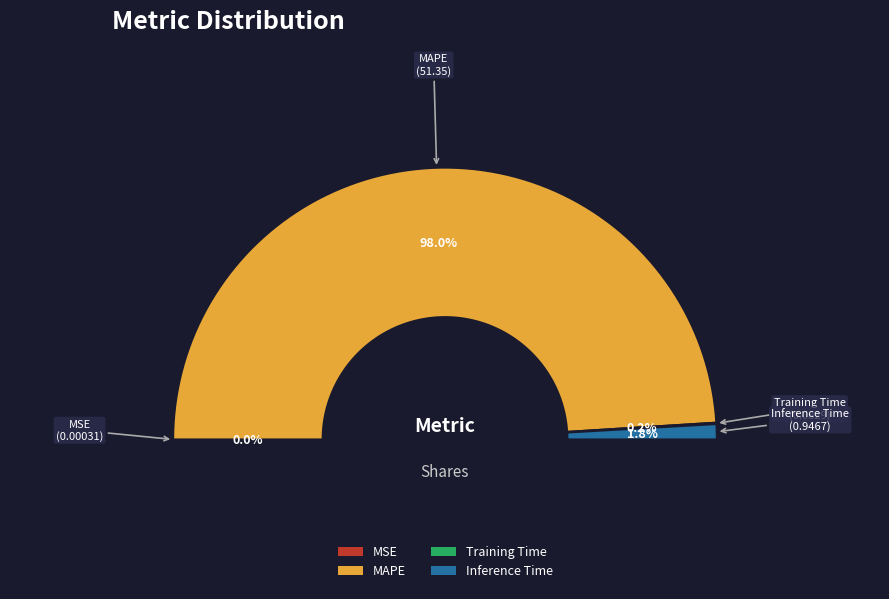

Rank the categories by value from lowest to highest.

MSE, Training Time, Inference Time, MAPE